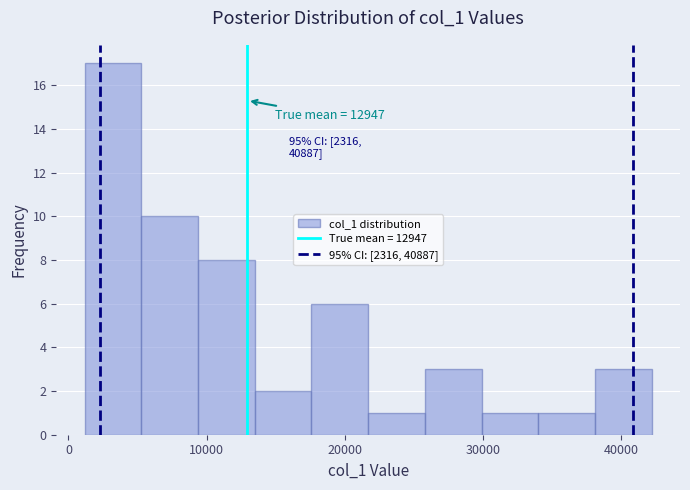

Over which range of the x-axis is the bar tallest?

1000 to 5000